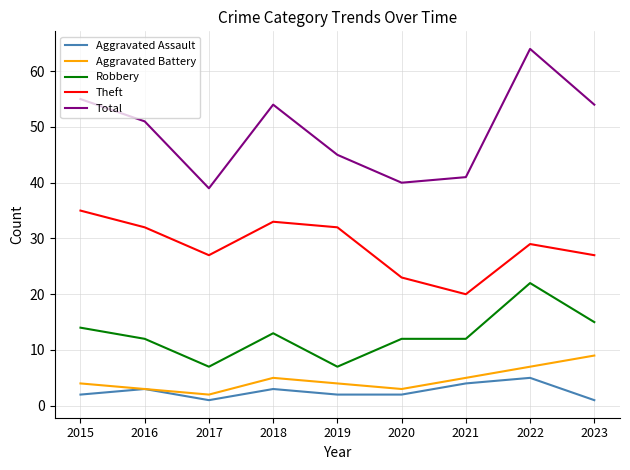

Is it true that Total equals 64 at 2022?

True